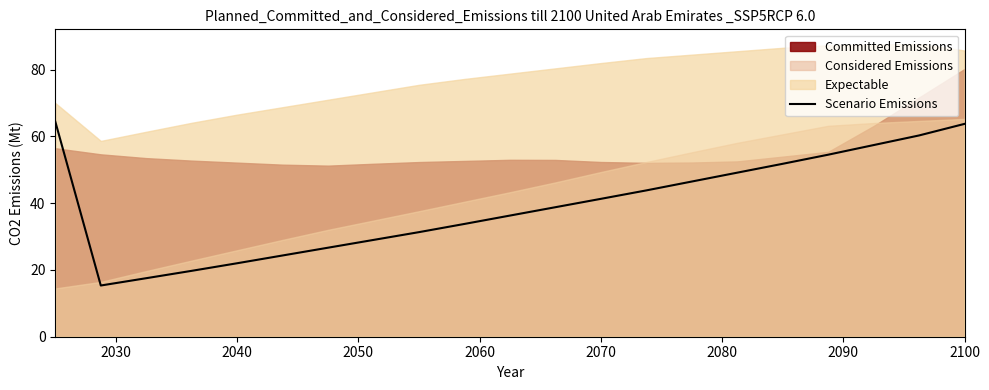

What is the maximum value for Scenario Emissions?

64.4